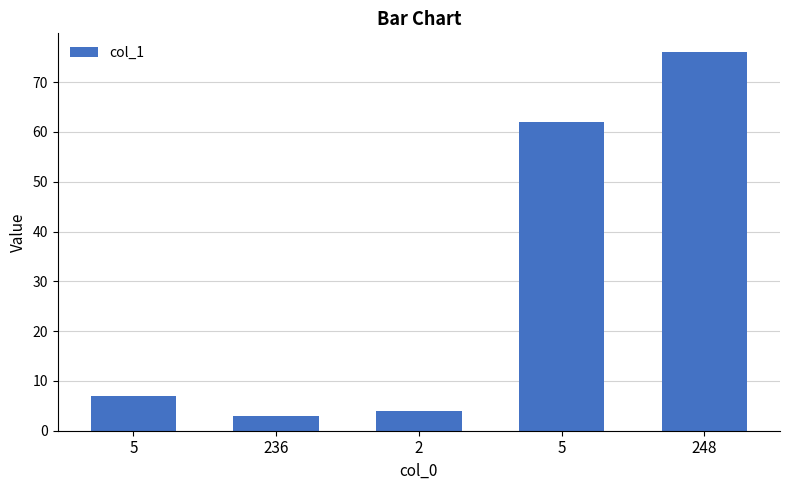

What is the label of the 5th bar from the left?

248